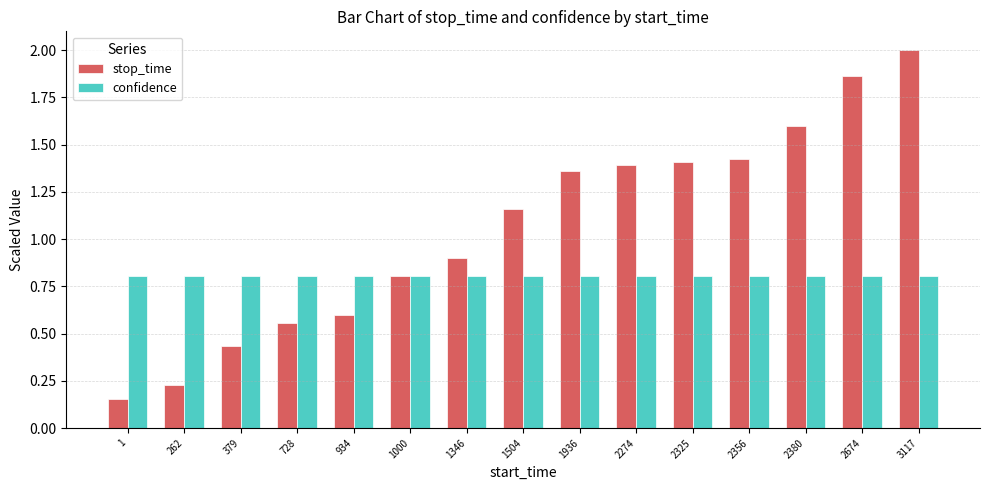

List the series in order of their overall mean, lowest first.

confidence, stop_time